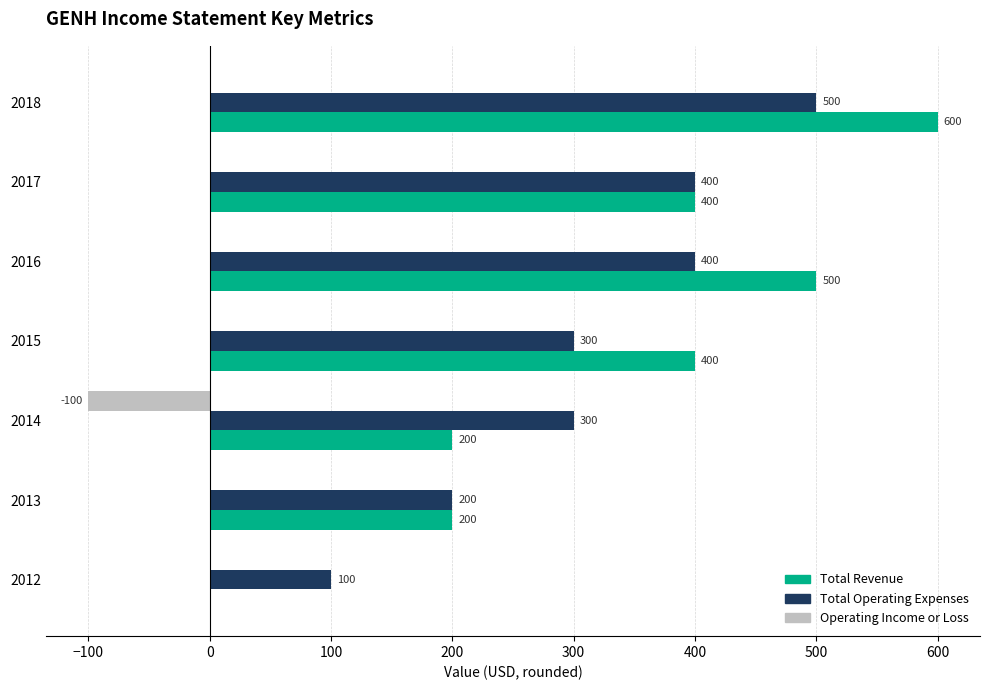

Which series changed the most between 2014 and 2016?

Total Revenue